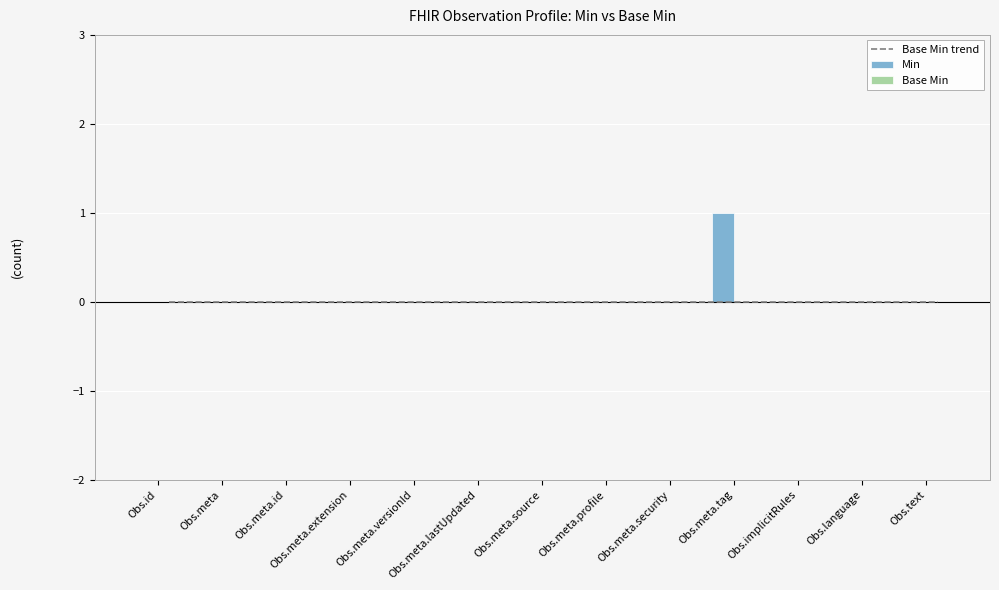

At Obs.id, list the series in order from largest to smallest.

Base Min trend, Min, Base Min